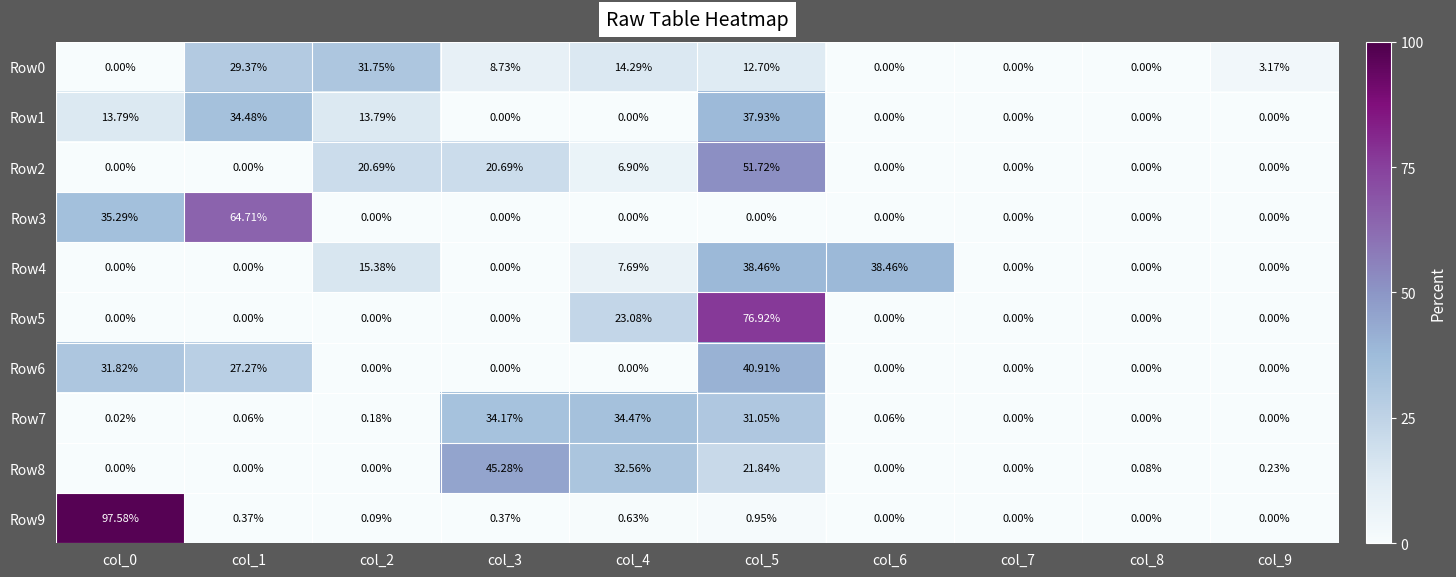

Is the value of Row6 at col_1 greater than the value of Row1 at col_1?

No